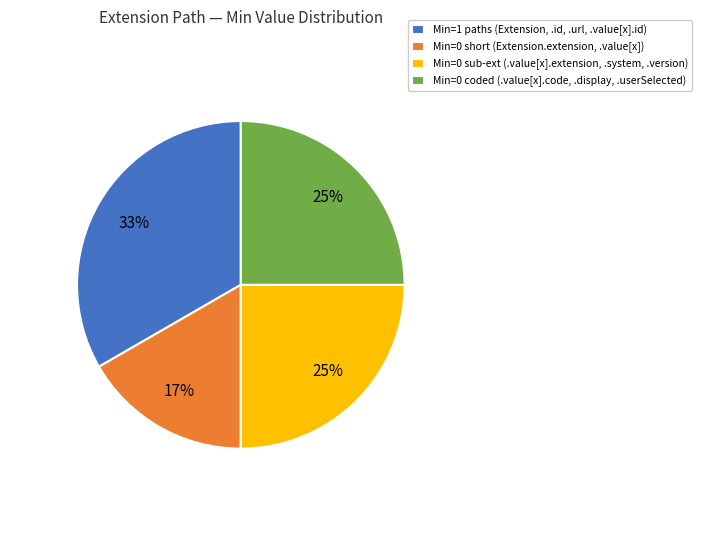

To the nearest percent, what is the average slice percentage?

25%